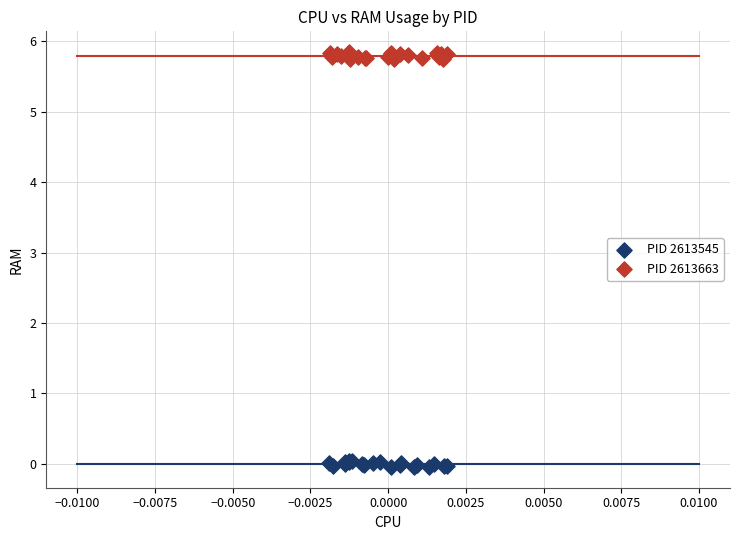

Which series reaches the maximum Y coordinate?

PID 2613663